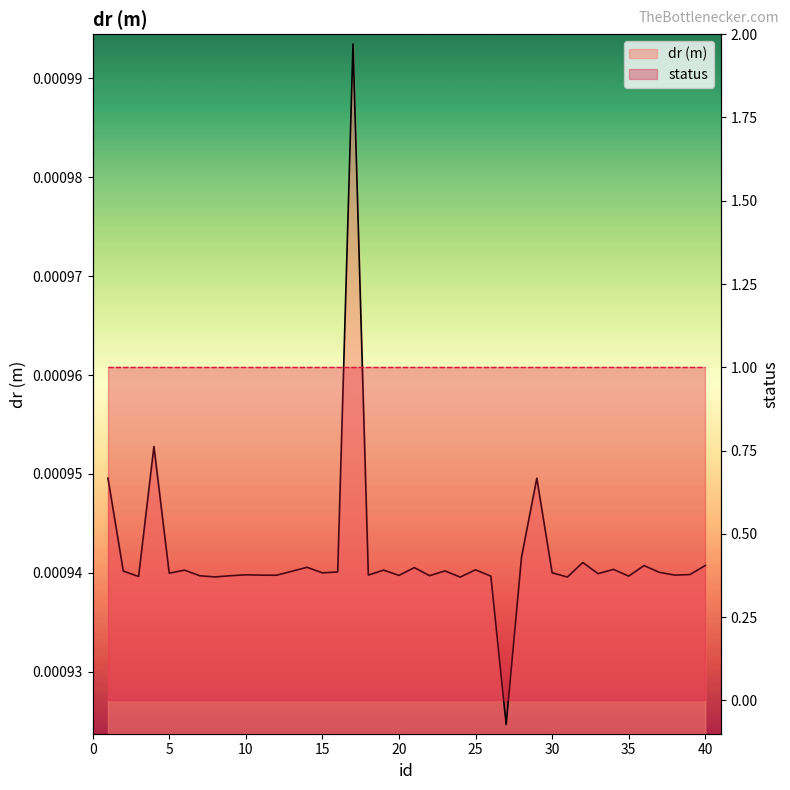

True or false: dr (m) and status cross at least once.

False